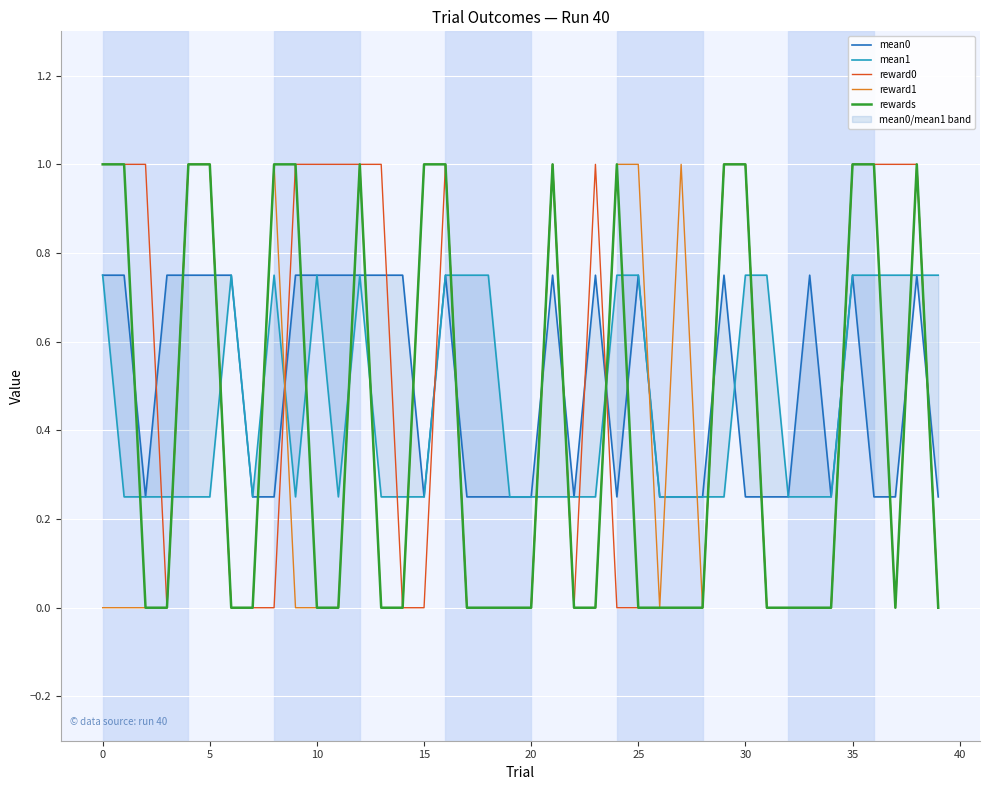

What is the difference between the reward1 values at 31 and 16?

1.0